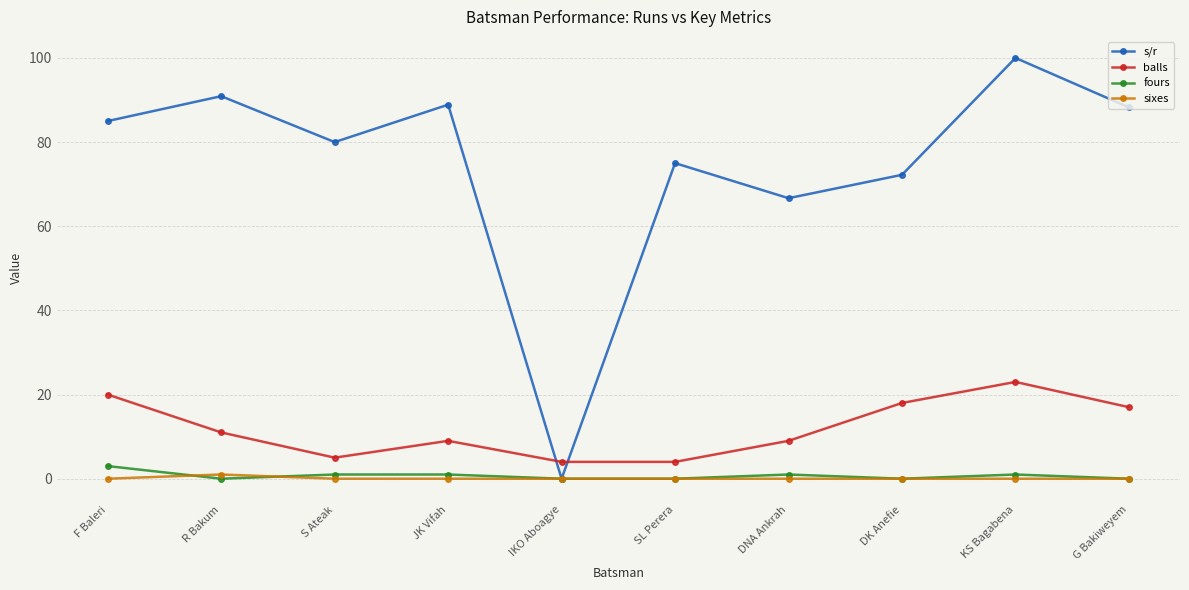

Which series changed the most between F Baleri and SL Perera?

balls